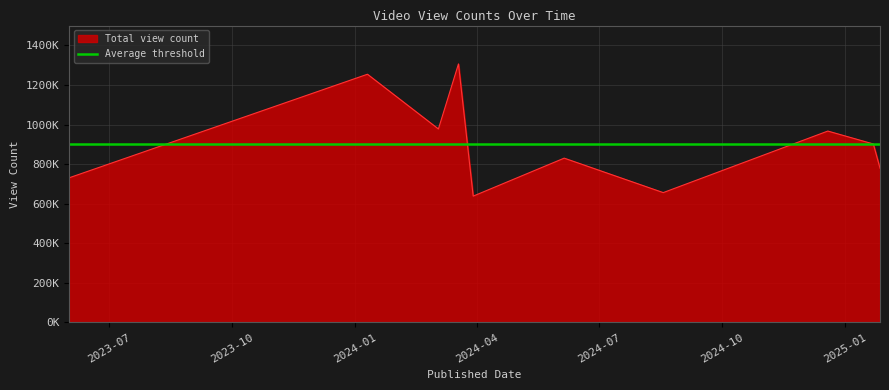

Rank the categories by value from lowest to highest.

2024-03-29, 2024-08-18, 2023-06-01, 2025-01-27, 2024-06-05, 2025-01-22, 2024-12-19, 2024-03-03, 2024-01-10, 2024-03-18